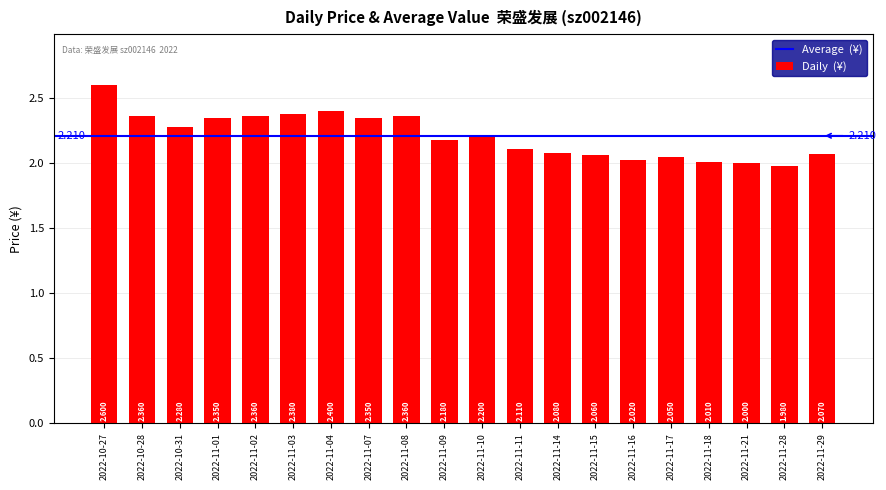

What is the sum of the values at 2022-11-11 and 2022-11-07?

4.5